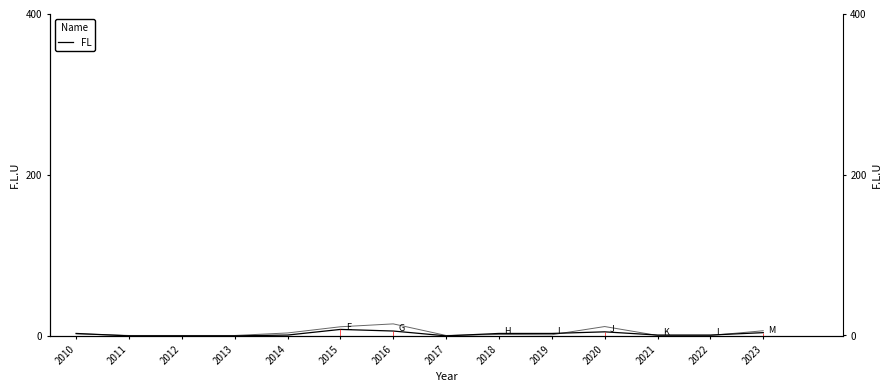

Is the value of Investment (norm) at 2016 greater than the value of FL at 2023?

Yes